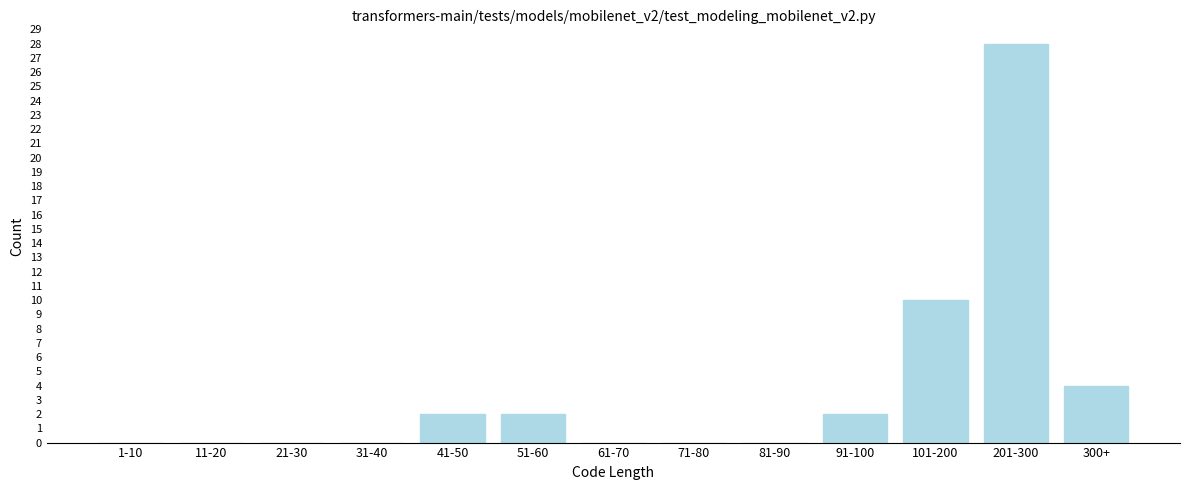

Reading right to left, extract all data points from this chart.

300+=4	201-300=28	101-200=10	91-100=2	81-90=0	71-80=0	61-70=0	51-60=2	41-50=2	31-40=0	21-30=0	11-20=0	1-10=0